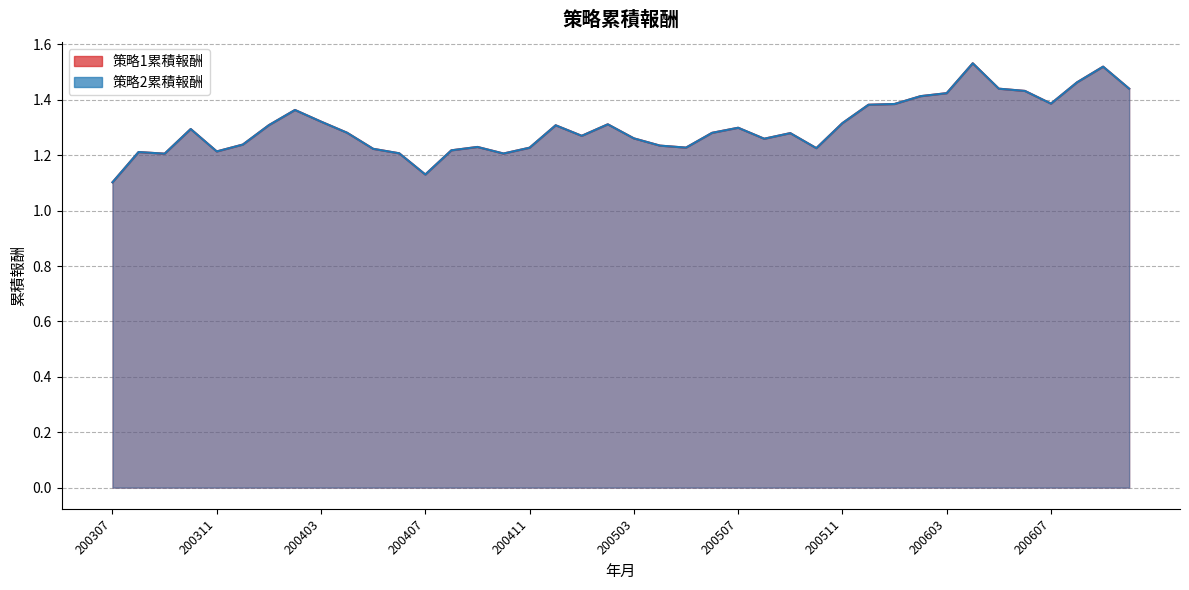

How many 策略2累積報酬 values are between 1 and 2?

40